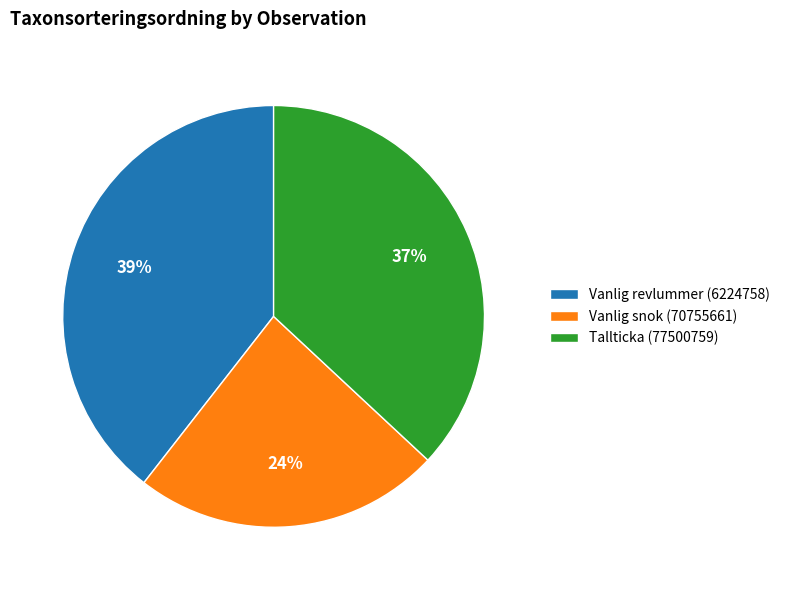

Is the sum of Vanlig snok (70755661) and Vanlig revlummer (6224758) greater than half?

Yes